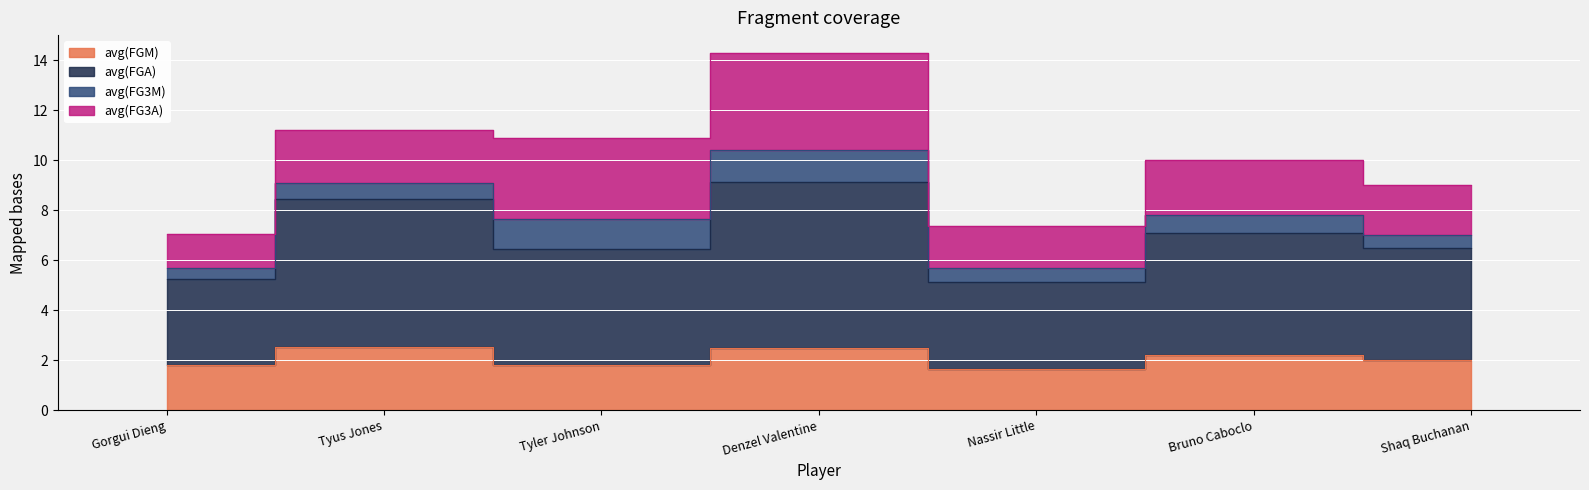

What is the value of the avg(FGA) point at the 5th from the left?

5.1